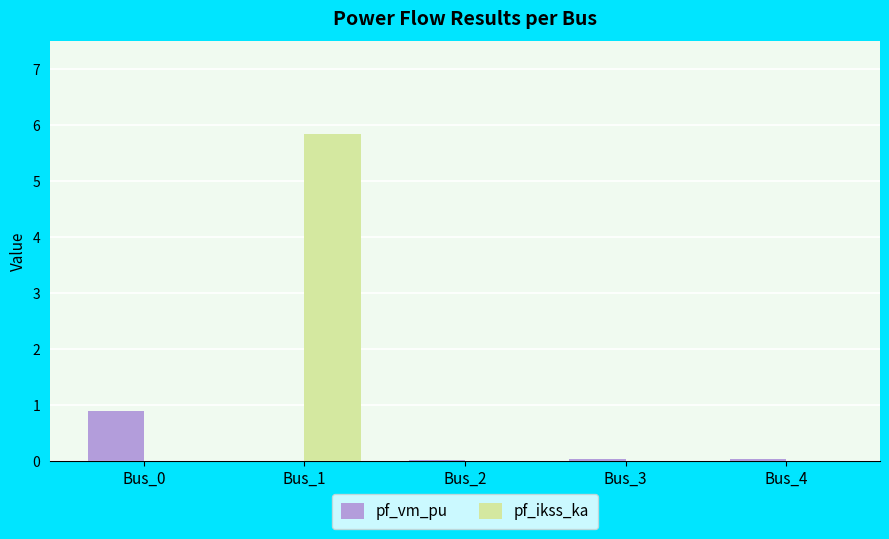

How many data points does each series have?

5